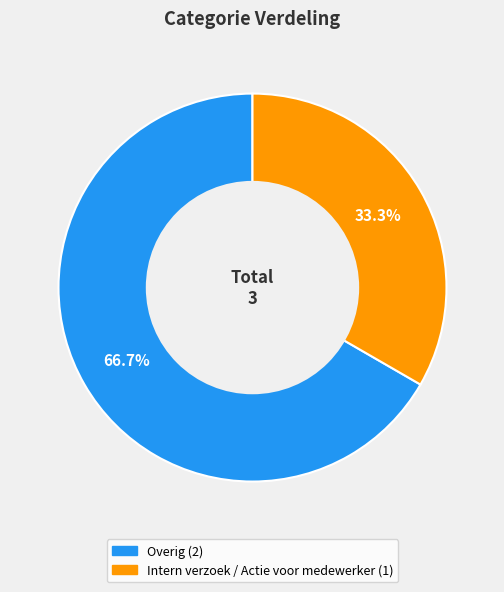

How much of the chart is everything except Overig?

33.3%